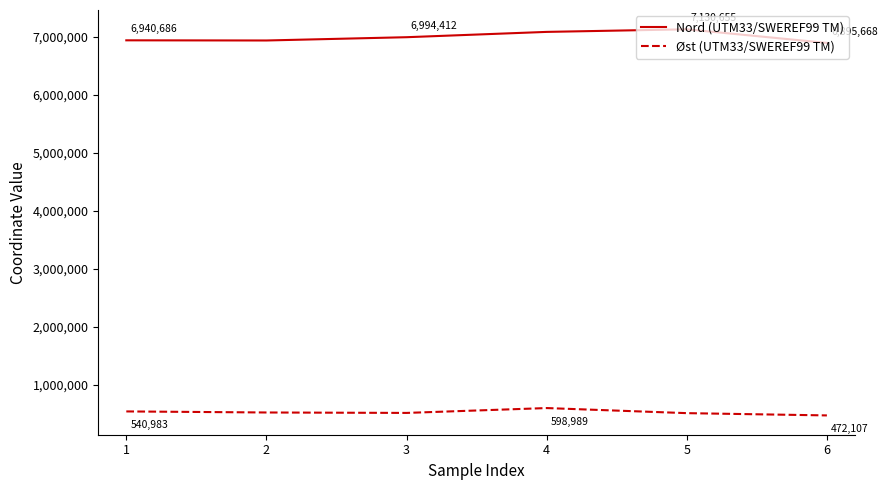

What is the spread (max minus min) of values at 4?

6487020